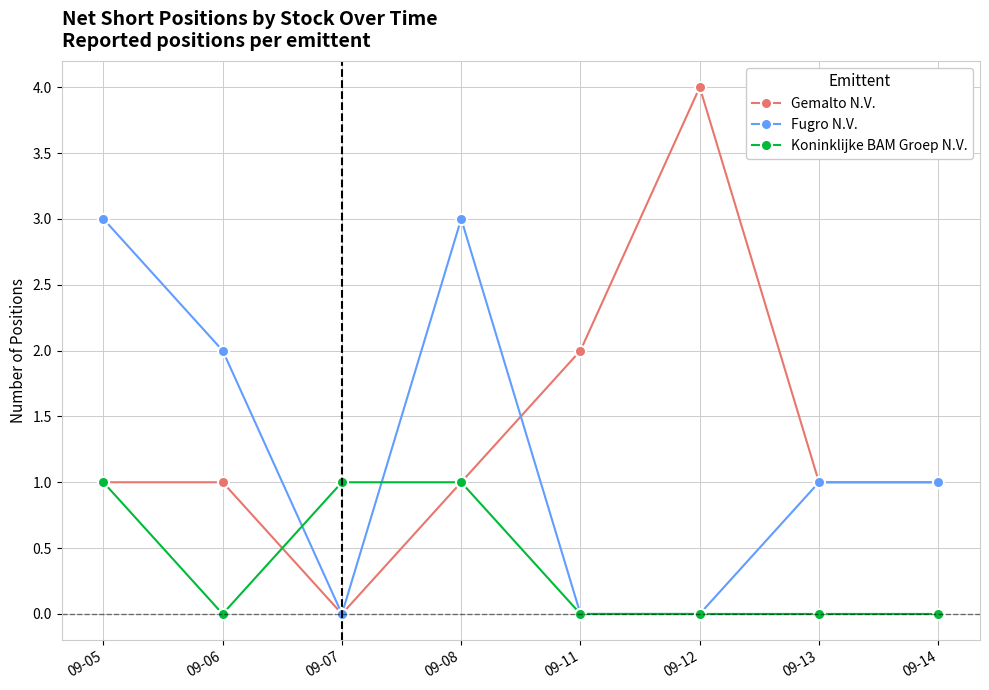

Rank the series by their maximum value, from highest to lowest.

Gemalto N.V., Fugro N.V., Koninklijke BAM Groep N.V.